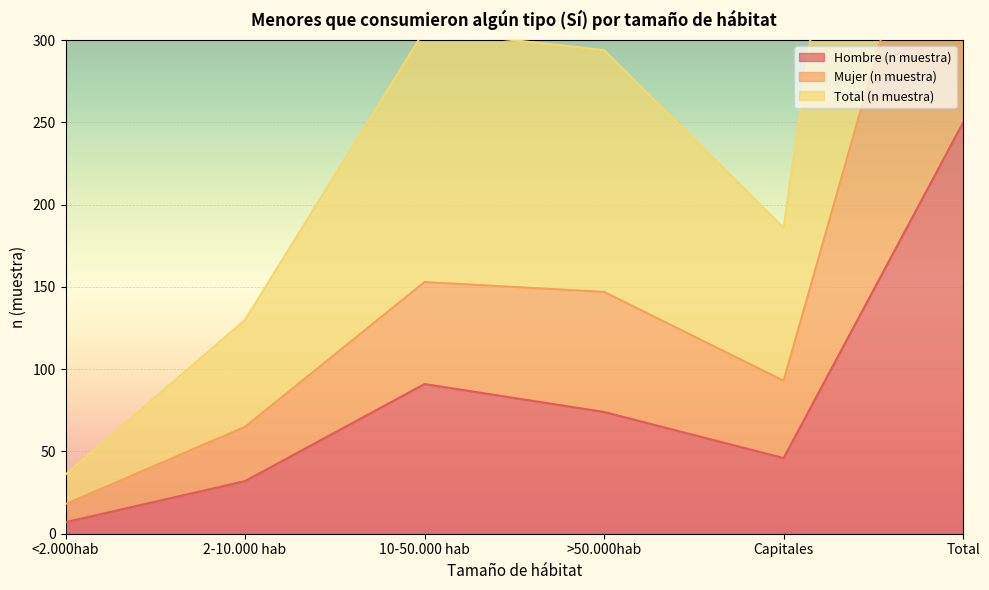

Reading right to left, extract all data points from this chart.

Hombre (n muestra): Total=250	Capitales=46	>50.000hab=74	10-50.000 hab=91	2-10.000 hab=32	<2.000hab=7
Mujer (n muestra): Total=476	Capitales=93	>50.000hab=147	10-50.000 hab=153	2-10.000 hab=65	<2.000hab=18
Total (n muestra): Total=952	Capitales=186	>50.000hab=294	10-50.000 hab=306	2-10.000 hab=130	<2.000hab=36